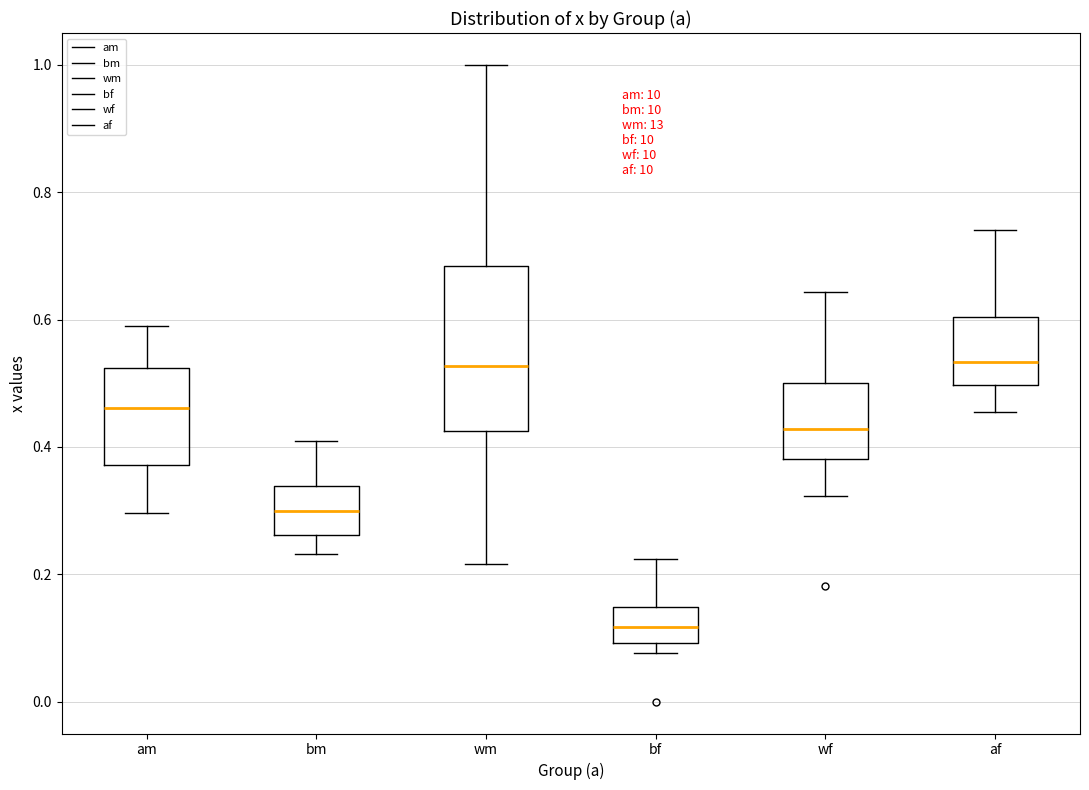

Where is the lower edge of the box for bm on the y-axis? The values are not printed on the chart, so give them approximately, as read against the axis.

0.26